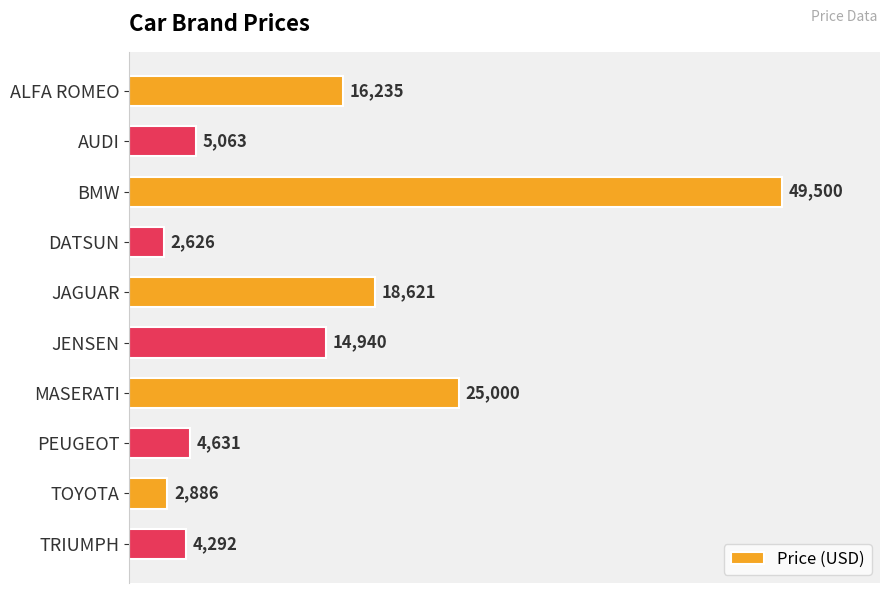

What position from the top is TOYOTA?

9